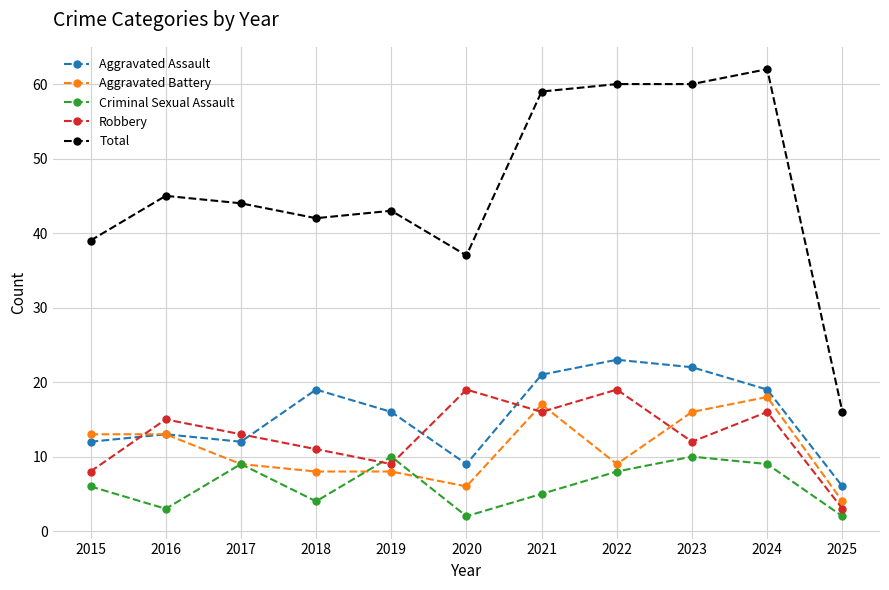

Reading right to left, what are all the values shown in this chart?

Aggravated Assault: 2025=6	2024=19	2023=22	2022=23	2021=21	2020=9	2019=16	2018=19	2017=12	2016=13	2015=12
Aggravated Battery: 2025=4	2024=18	2023=16	2022=9	2021=17	2020=6	2019=8	2018=8	2017=9	2016=13	2015=13
Criminal Sexual Assault: 2025=2	2024=9	2023=10	2022=8	2021=5	2020=2	2019=10	2018=4	2017=9	2016=3	2015=6
Robbery: 2025=3	2024=16	2023=12	2022=19	2021=16	2020=19	2019=9	2018=11	2017=13	2016=15	2015=8
Total: 2025=16	2024=62	2023=60	2022=60	2021=59	2020=37	2019=43	2018=42	2017=44	2016=45	2015=39